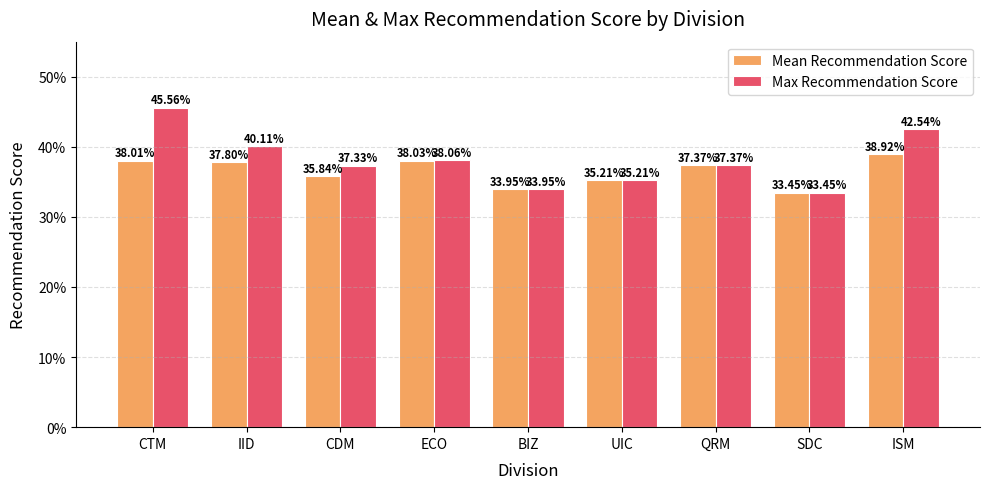

Rank the series by their average value, from lowest to highest.

Mean Recommendation Score, Max Recommendation Score